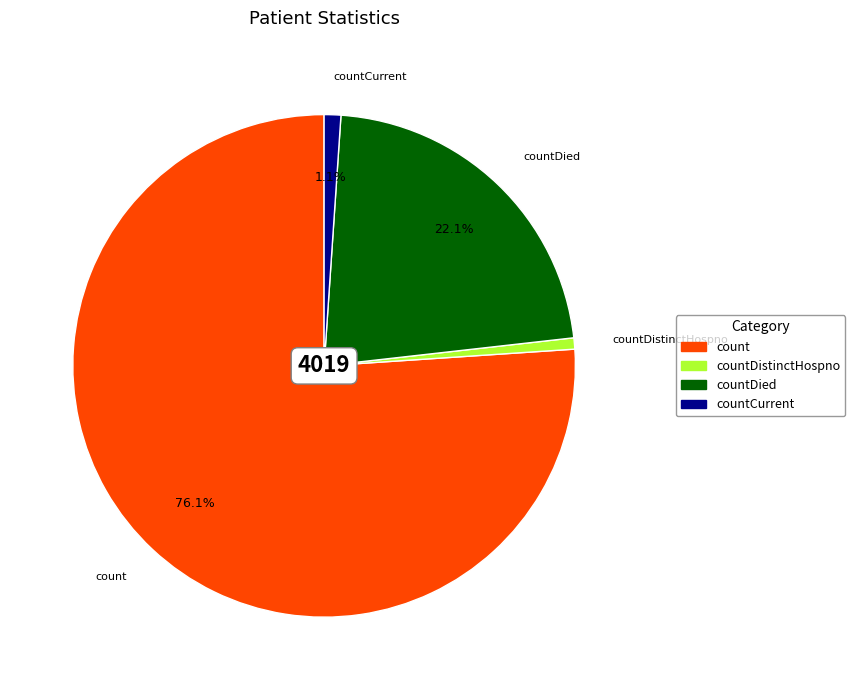

Count the number of slices in the pie.

4